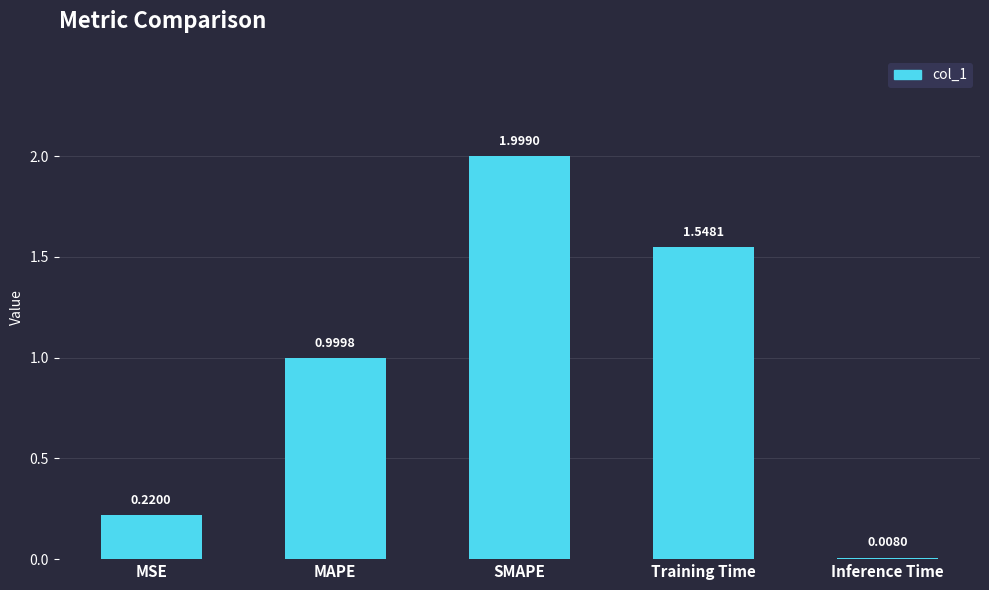

Rank the categories by value from lowest to highest.

Inference Time, MSE, MAPE, Training Time, SMAPE